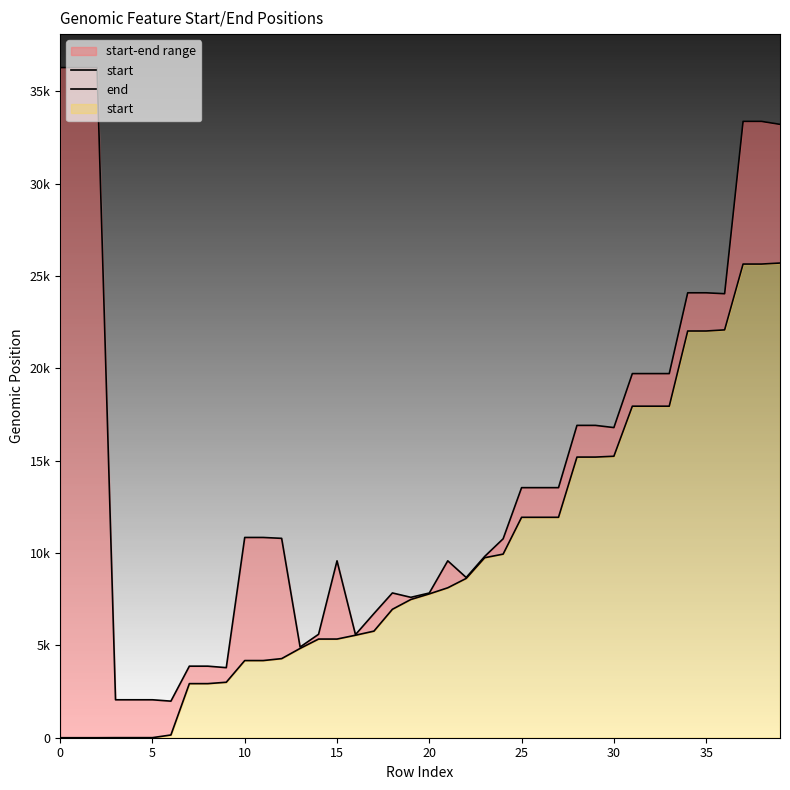

What is the value of the end point at the 37th from the left?

24035